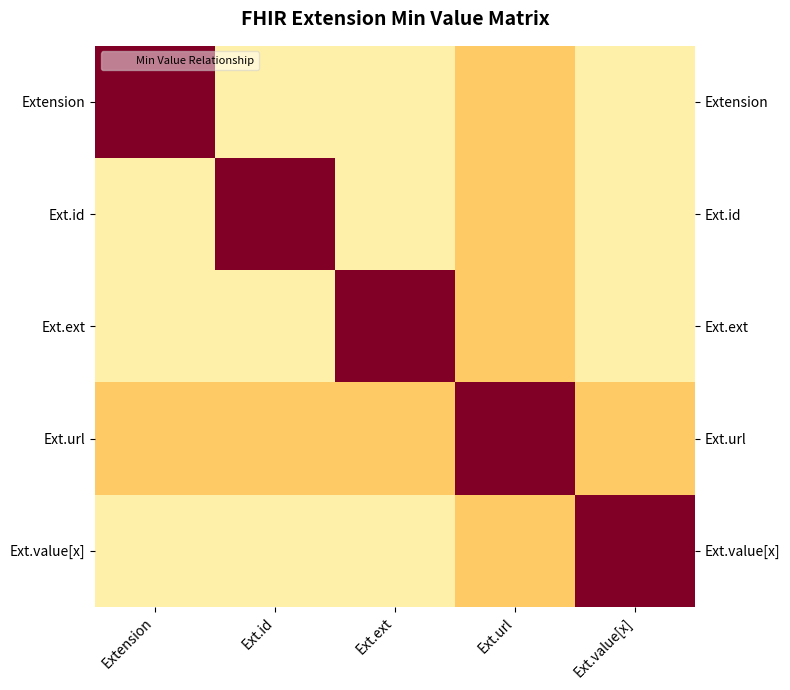

True or false: Extension has a value of 0.1 at Ext.value[x].

False